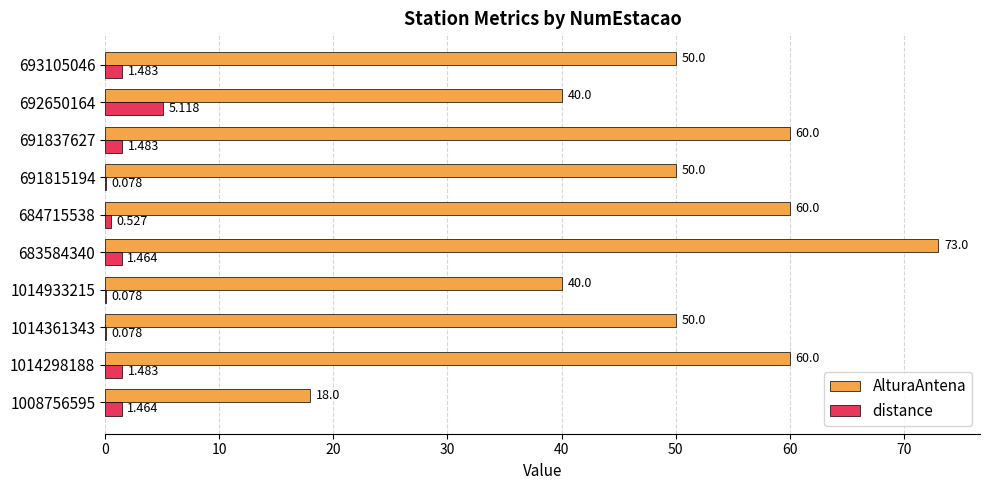

Is the value of AlturaAntena at 1014361343 greater than the value of distance at 693105046?

Yes